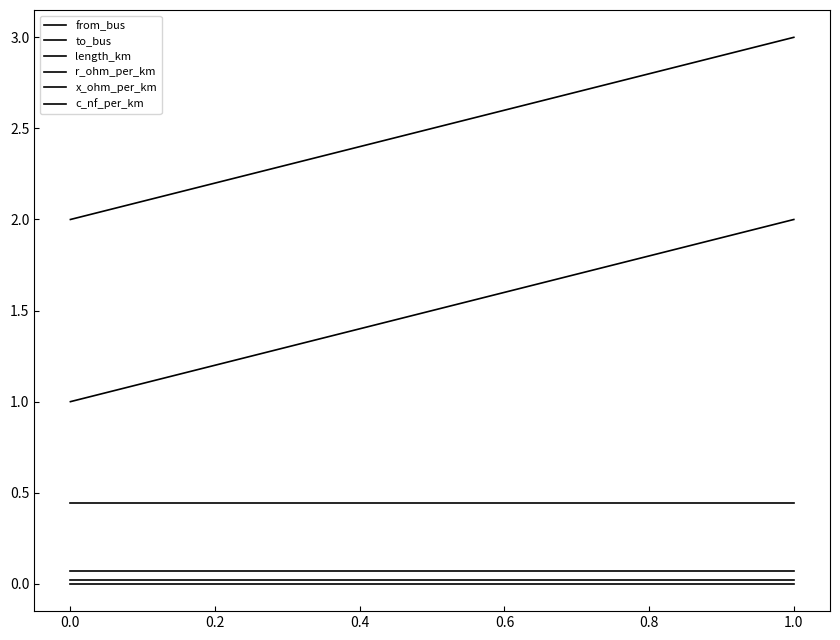

How many distinct data groups are displayed?

6